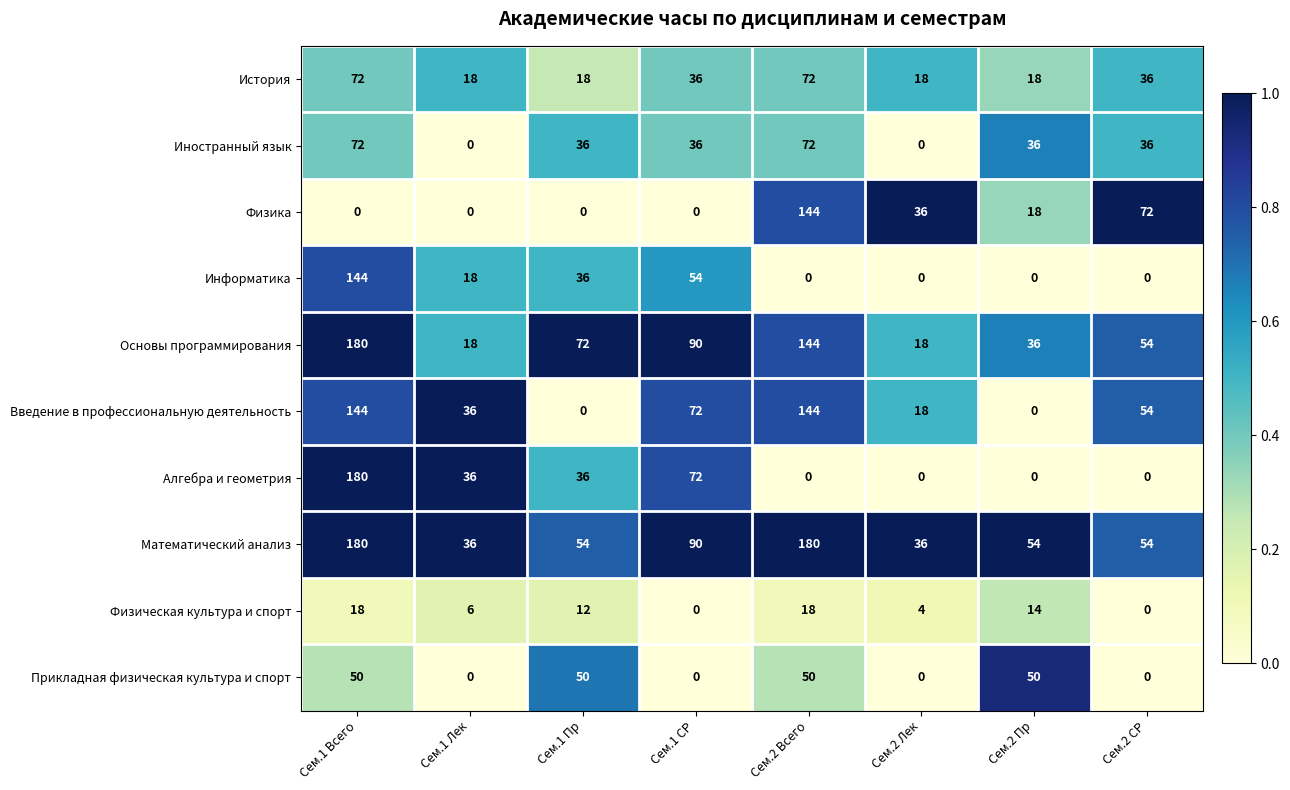

At how many categories does at least one series exceed 0?

8